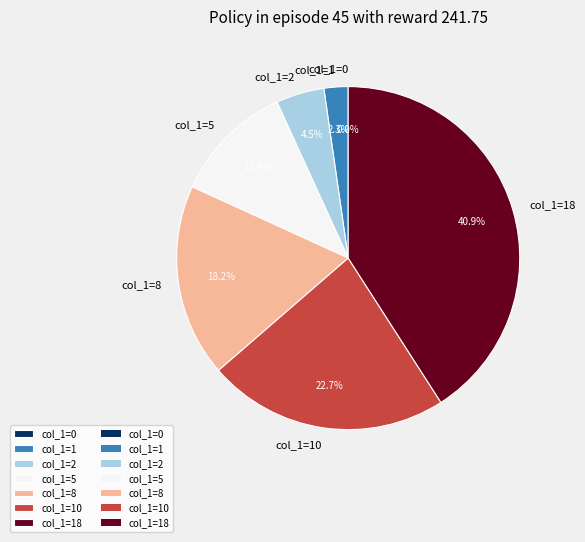

Does any single category account for the majority?

No